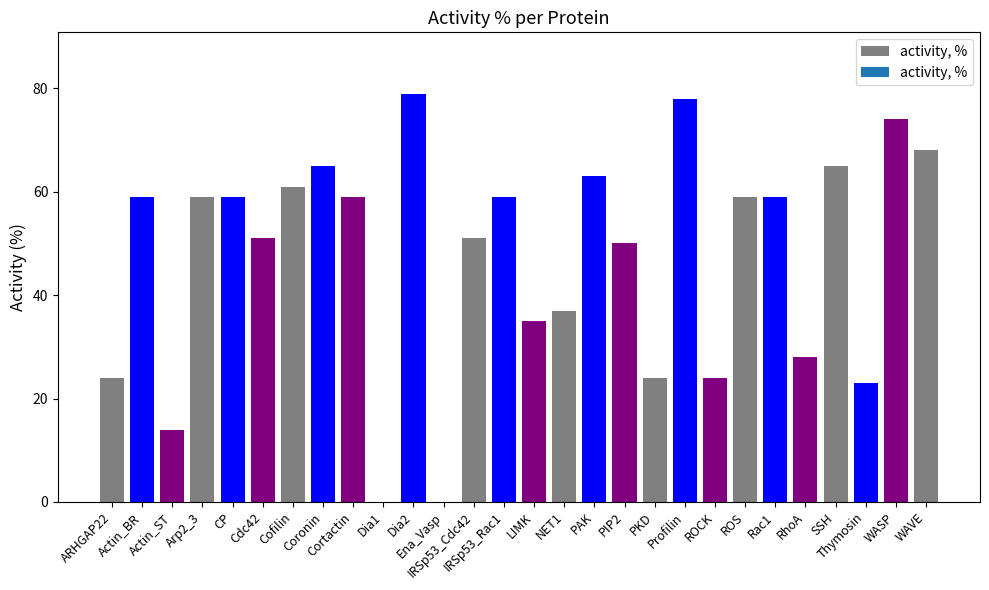

Which has a higher value, Coronin or Cofilin?

Coronin